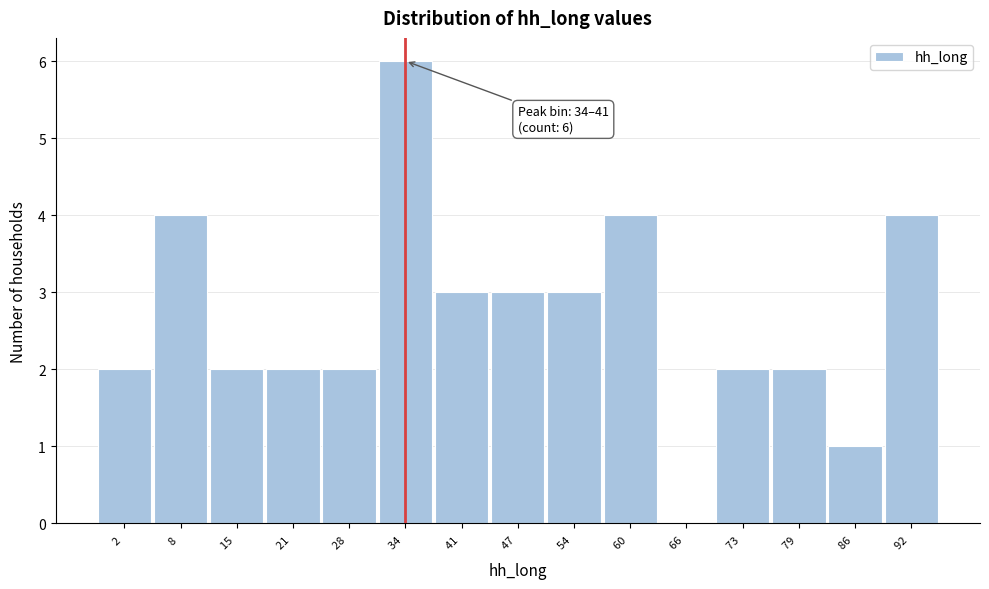

Reading left to right, what are all the values shown in this chart?

2 =2	8 =4	15 =2	21 =2	28 =2	34 =6	41 =3	47 =3	54 =3	60 =4	66 =0	73 =2	79 =2	86 =1	92 =4